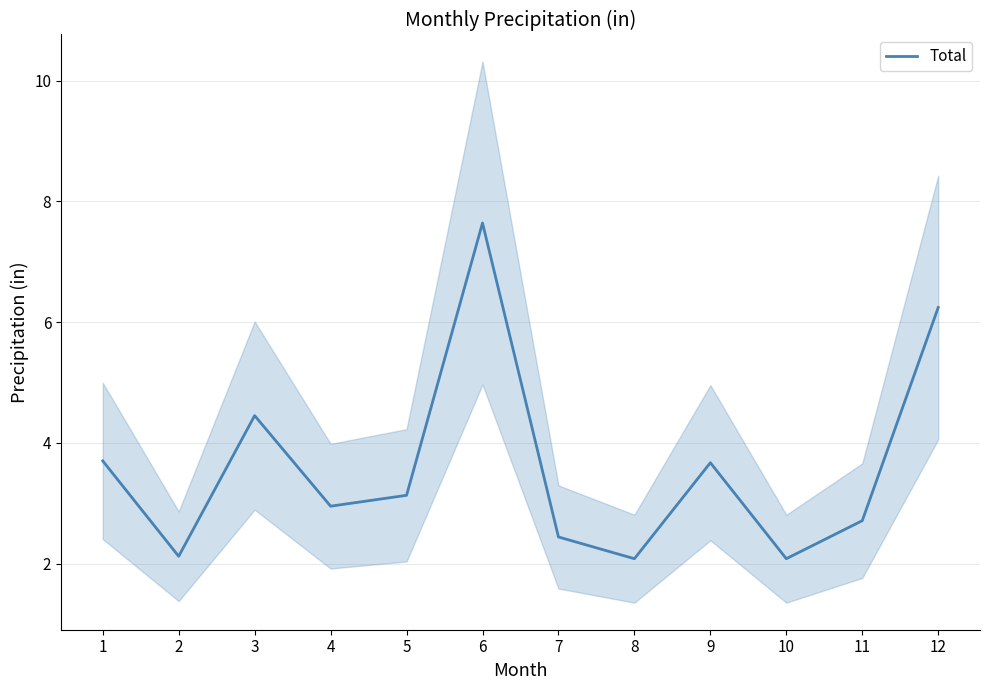

List the labels in order of value, smallest first.

8, 10, 2, 7, 11, 4, 5, 9, 1, 3, 12, 6